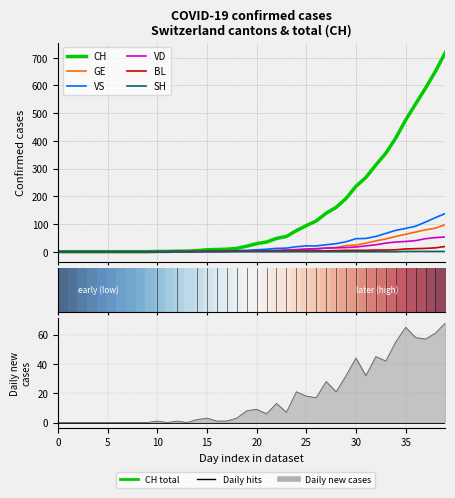

Between 2020-03-14 and 2020-03-17, which series saw the biggest shift?

CH